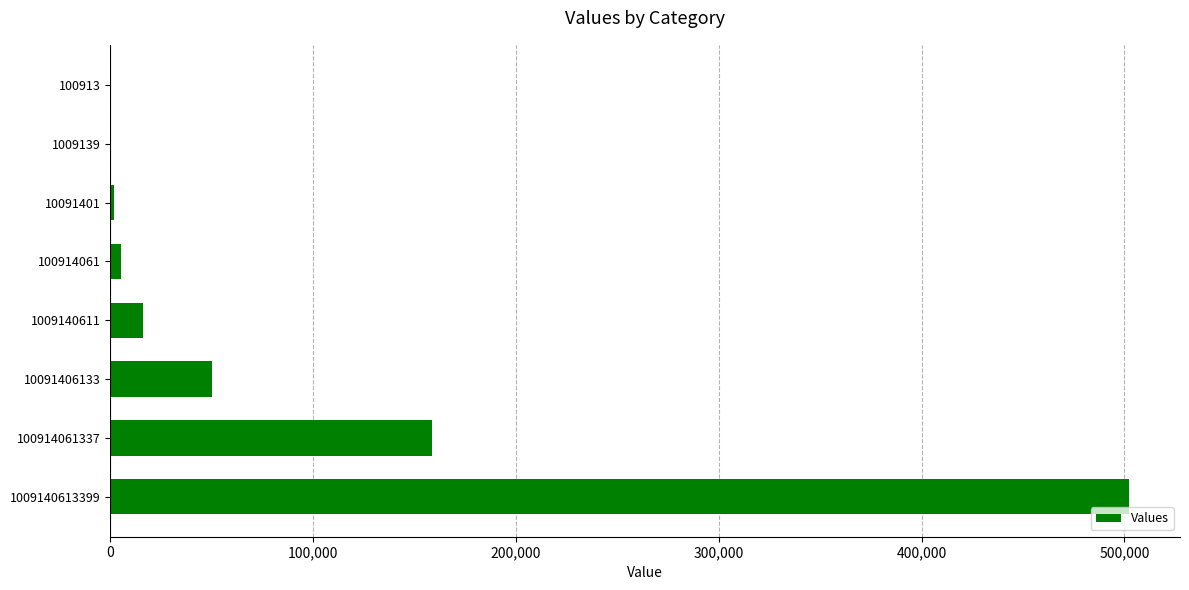

What is the sum of all values?

734498